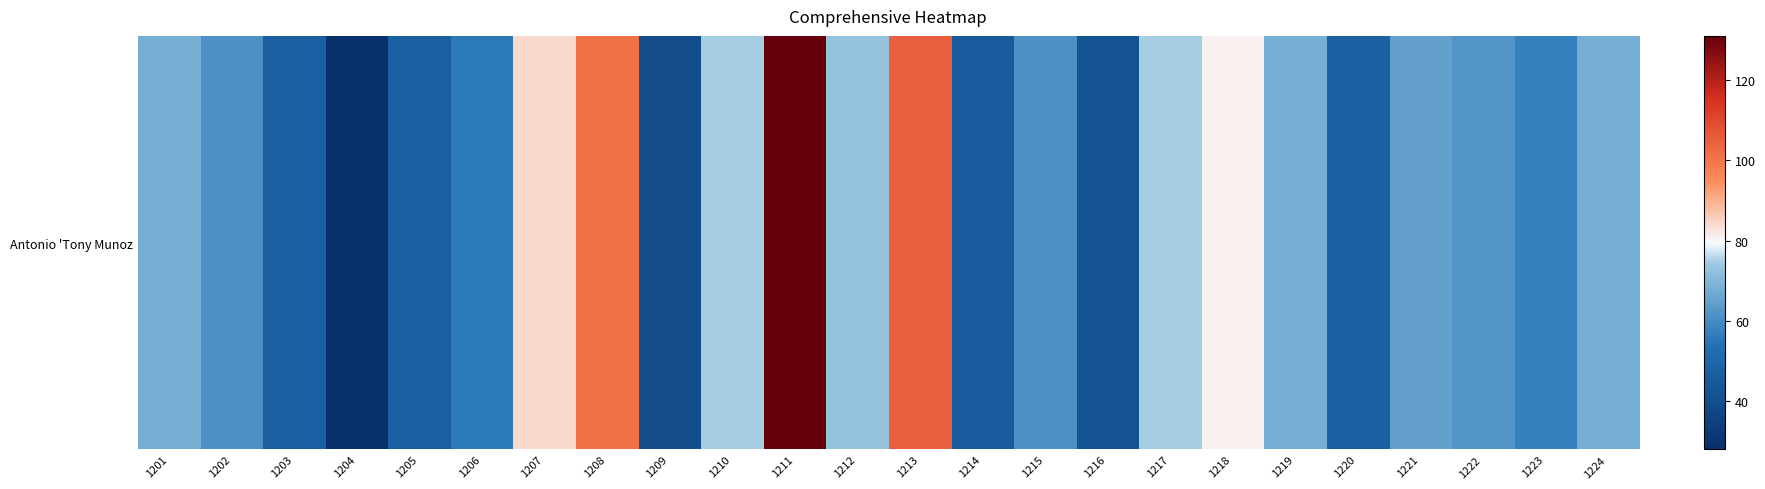

What is the difference between the maximum and minimum values?

103